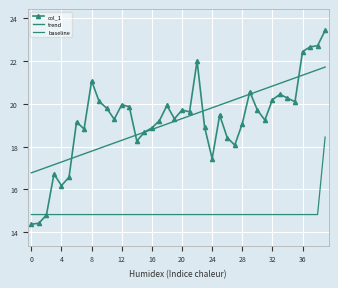

Reading left to right, extract all data points from this chart.

col_1: 14.4	14.4	14.8	16.7	16.2	16.6	19.2	18.8	21.1	20.1	19.8	19.3	20.0	19.9	18.3	18.7	18.9	19.2	19.9	19.3	19.7	19.6	22.0	18.9	17.4	19.5	18.4	18.1	19.1	20.6	19.7	19.2	20.2	20.4	20.3	20.1	22.4	22.7	22.7	23.4
trend: 16.8	16.9	17.0	17.2	17.3	17.4	17.5	17.7	17.8	17.9	18.0	18.2	18.3	18.4	18.6	18.7	18.8	18.9	19.1	19.2	19.3	19.4	19.6	19.7	19.8	19.9	20.1	20.2	20.3	20.5	20.6	20.7	20.8	21.0	21.1	21.2	21.3	21.5	21.6	21.7
baseline: 14.8	14.8	14.8	14.8	14.8	14.8	14.8	14.8	14.8	14.8	14.8	14.8	14.8	14.8	14.8	14.8	14.8	14.8	14.8	14.8	14.8	14.8	14.8	14.8	14.8	14.8	14.8	14.8	14.8	14.8	14.8	14.8	14.8	14.8	14.8	14.8	14.8	14.8	14.8	18.4